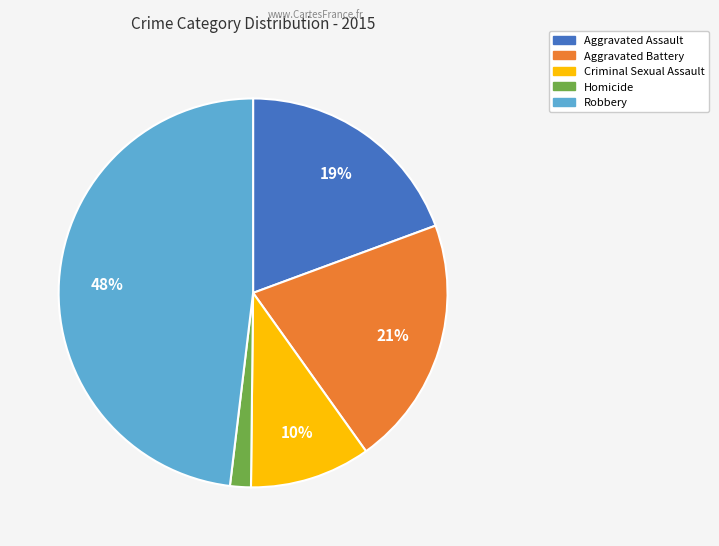

To the nearest percent, what is the combined percentage of Aggravated Battery and Robbery?

69%